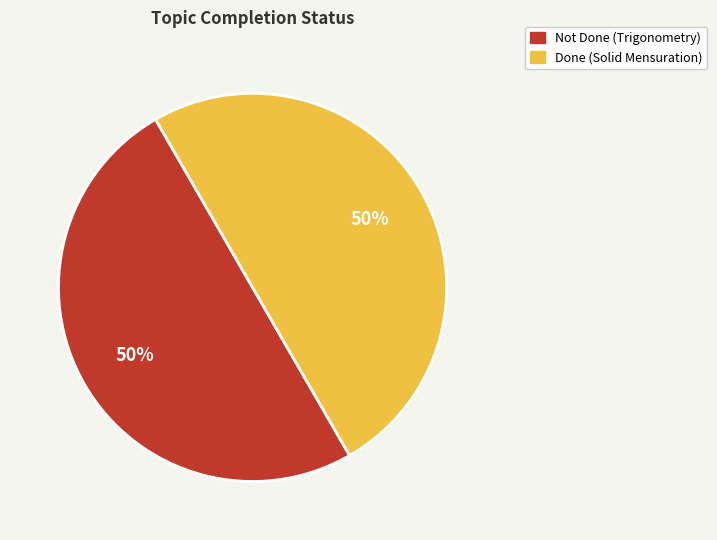

How many segments does this pie chart have?

2